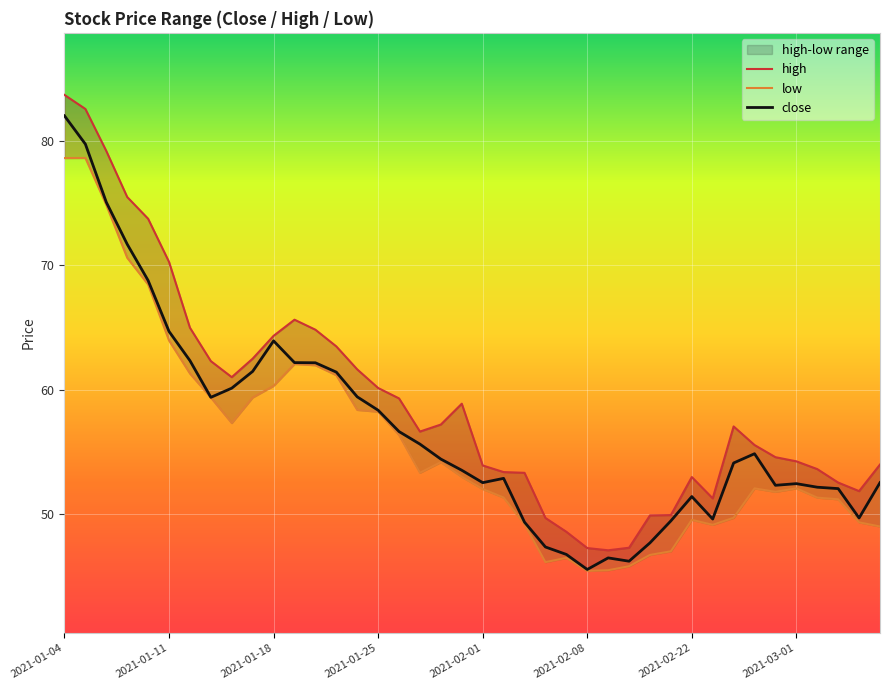

Where is low nearest to the value 62?

12